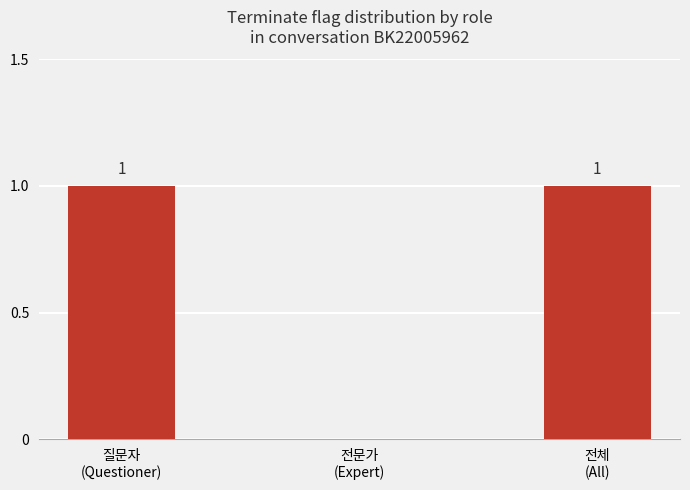

True or false: the data shows 2 at 질문자
(Questioner).

False